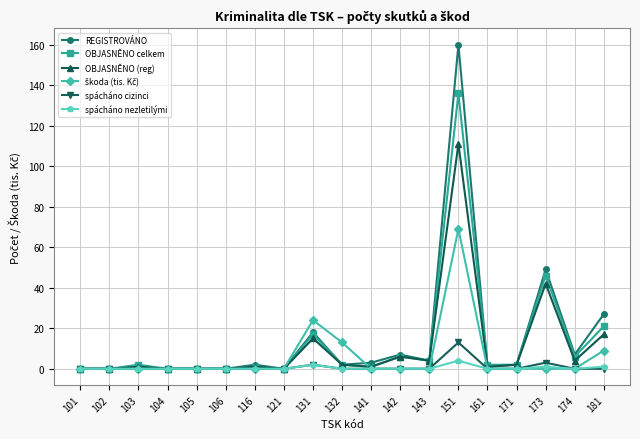

Which series has the largest range (max minus min)?

REGISTROVÁNO